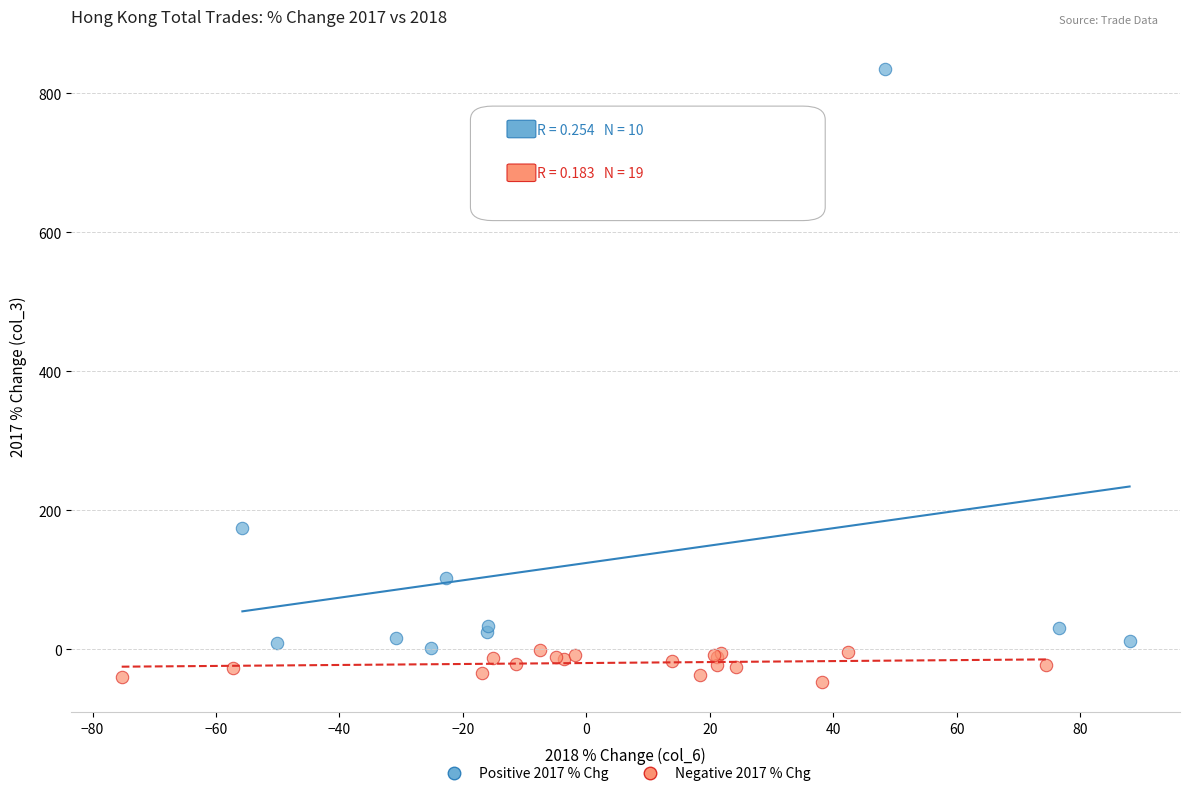

Which series has the widest spread of Y values?

Positive 2017 % Chg